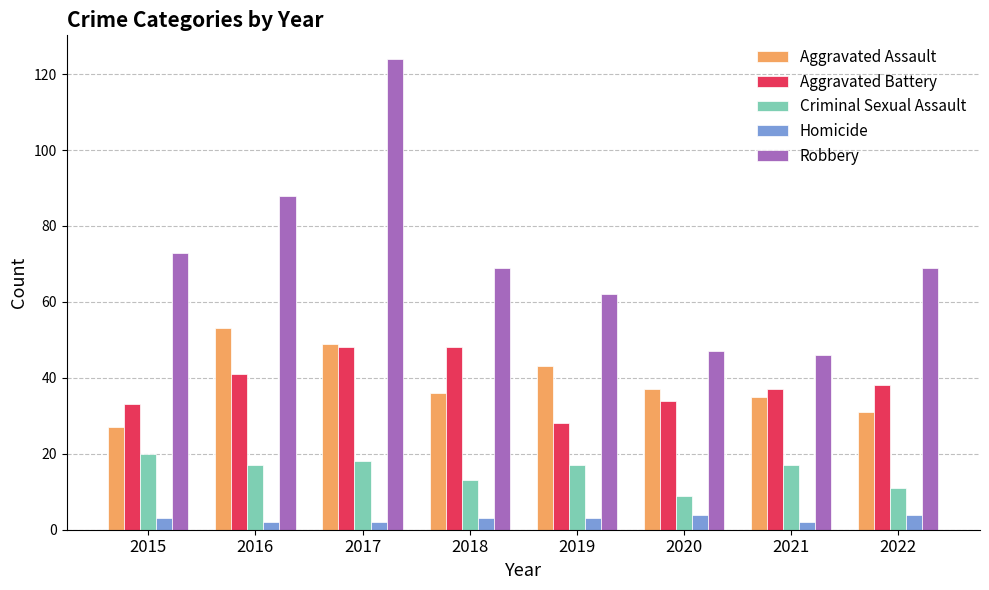

Reading left to right, transcribe all the data shown in this chart.

Aggravated Assault: 27	53	49	36	43	37	35	31
Aggravated Battery: 33	41	48	48	28	34	37	38
Criminal Sexual Assault: 20	17	18	13	17	9	17	11
Homicide: 3	2	2	3	3	4	2	4
Robbery: 73	88	124	69	62	47	46	69